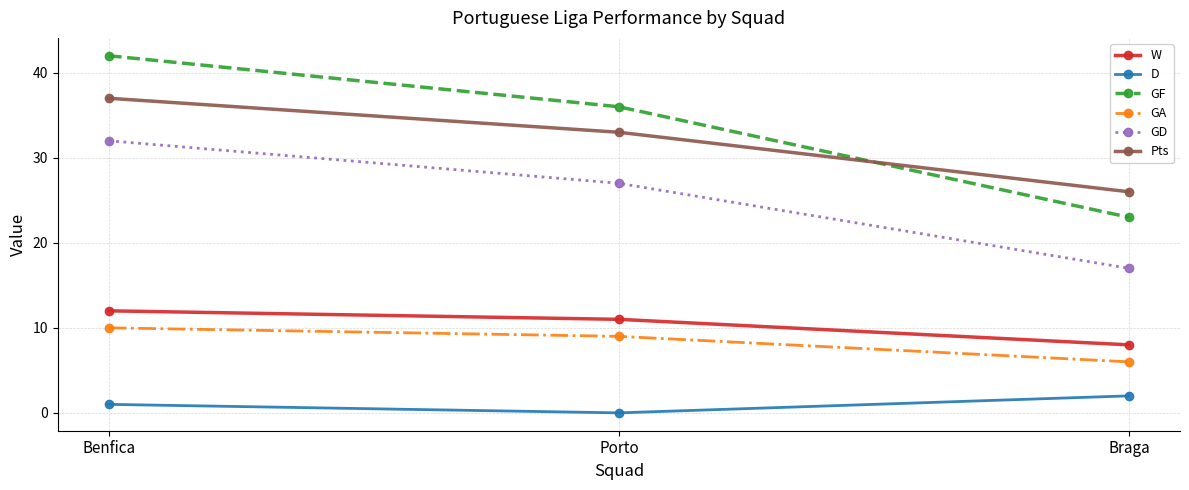

What is the difference between the second highest and minimum values in the GD series?

10